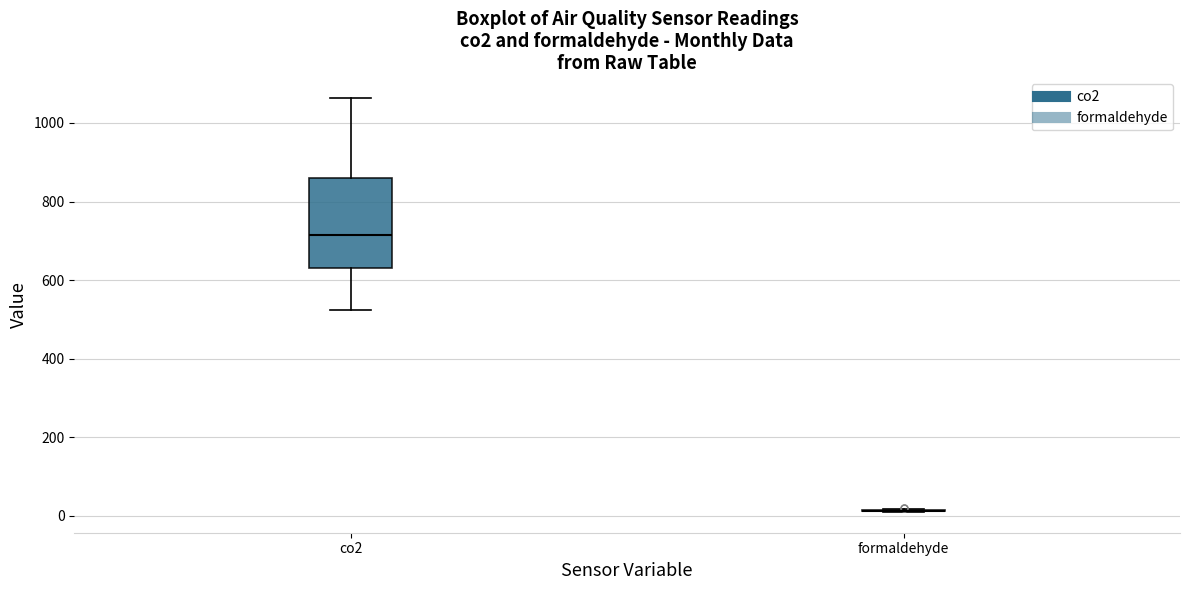

Reading left to right, read every box against the y-axis: the position of its median line, the range the box covers, and the ends of its whiskers. The values are not printed on the chart, so give them approximately, as read against the axis.

co2: median 720, box 640 to 860, whiskers 520 to 1060
formaldehyde: box collapsed to a line at 20, whiskers 20 to 20